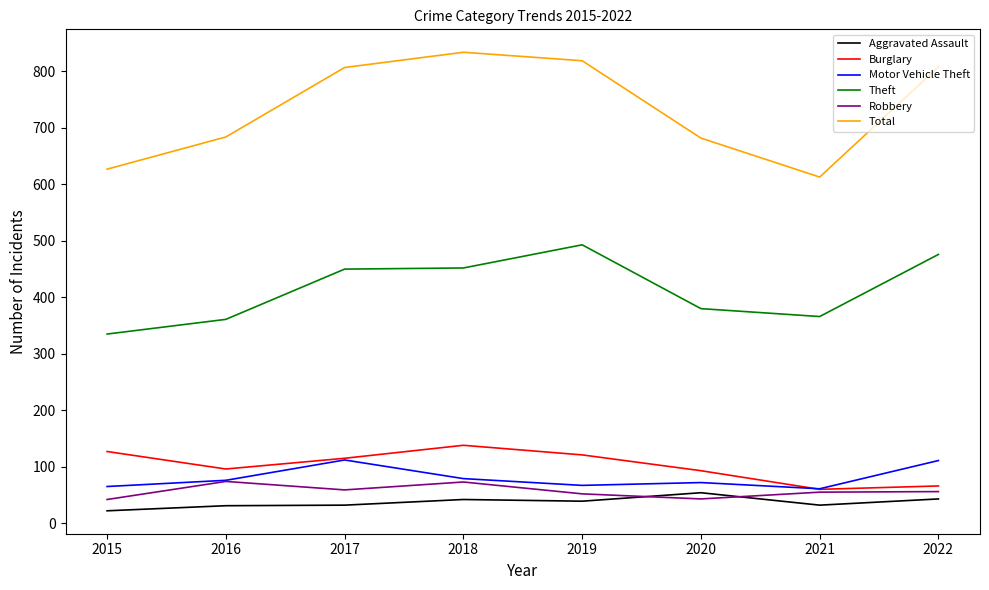

The value of Total at 2022 is 808. True or false?

True